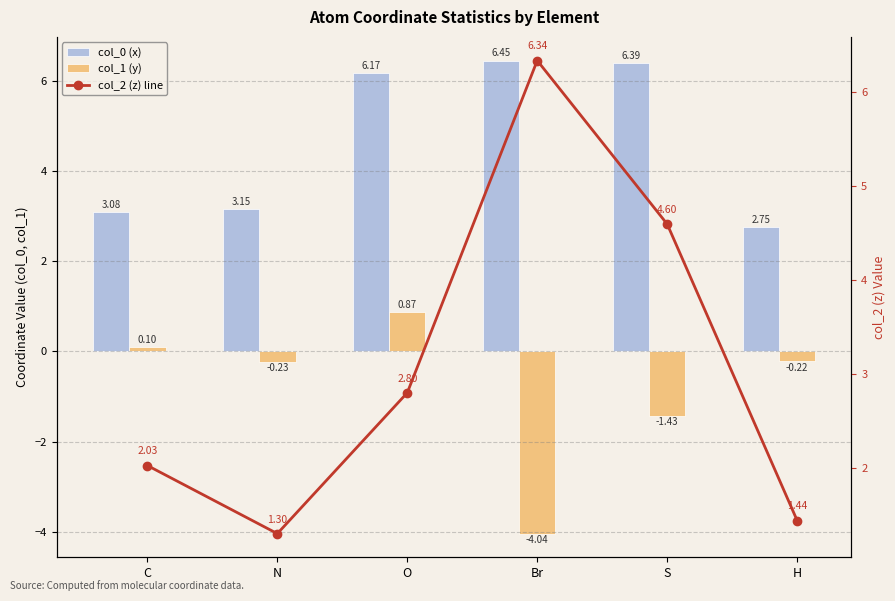

What are all the series names shown in the legend?

col_0 (x), col_1 (y), col_2 (z) line